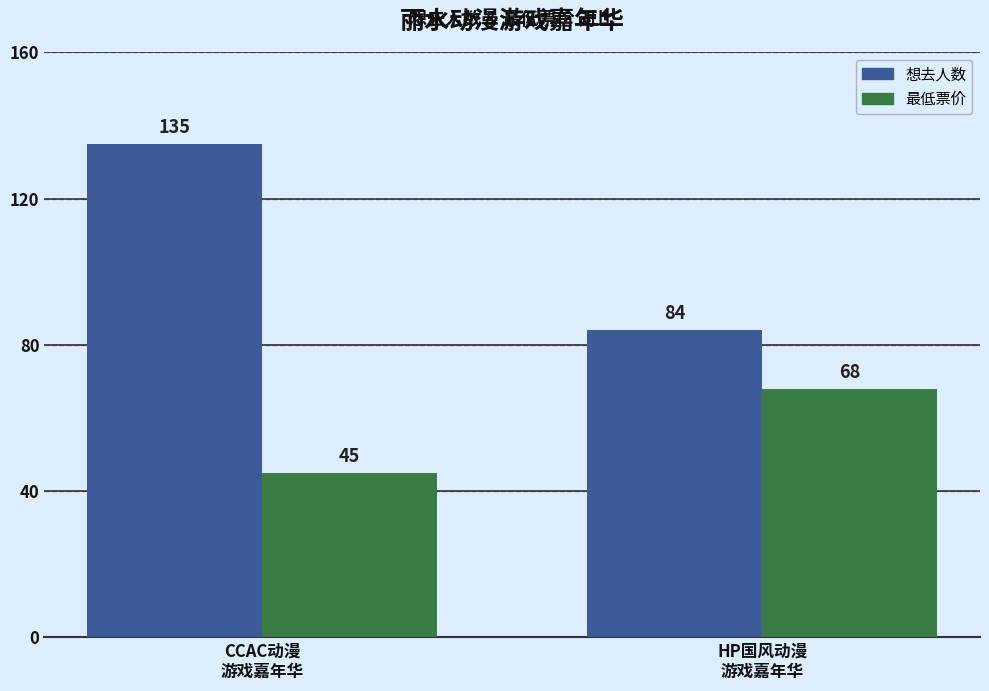

What is the highest value of the 最低票价 series?

68